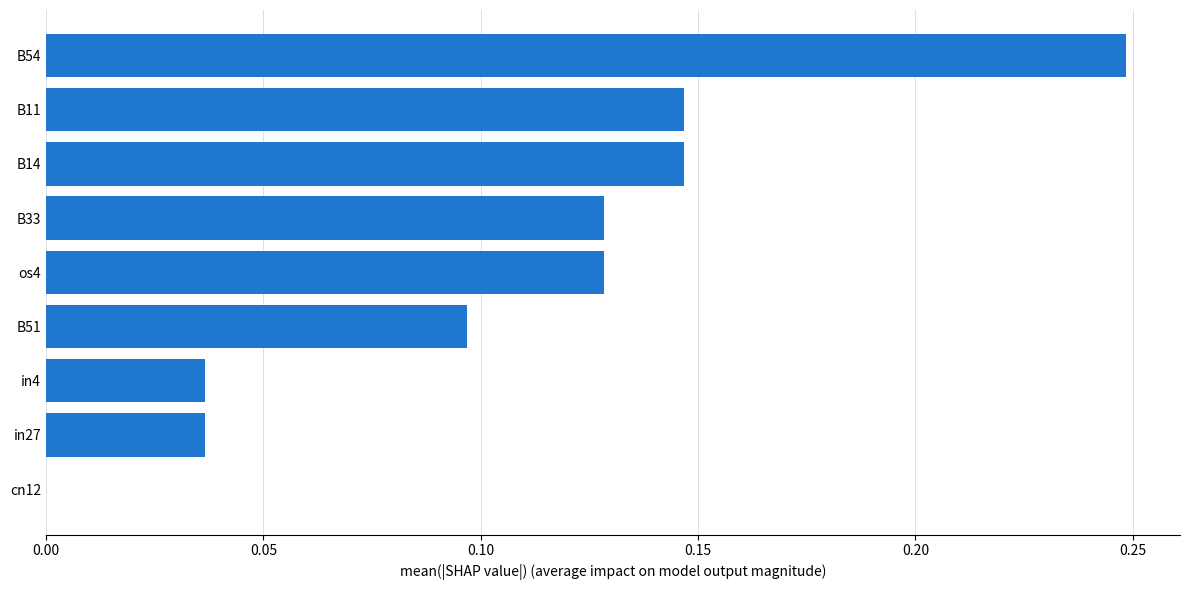

Which category has the highest value across all series?

B54